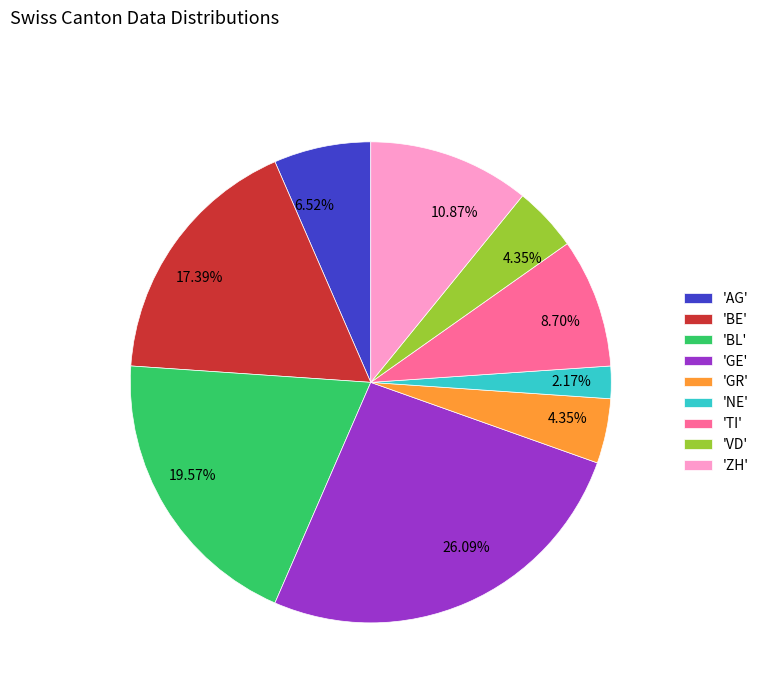

Is there any slice that represents more than half of the pie?

No